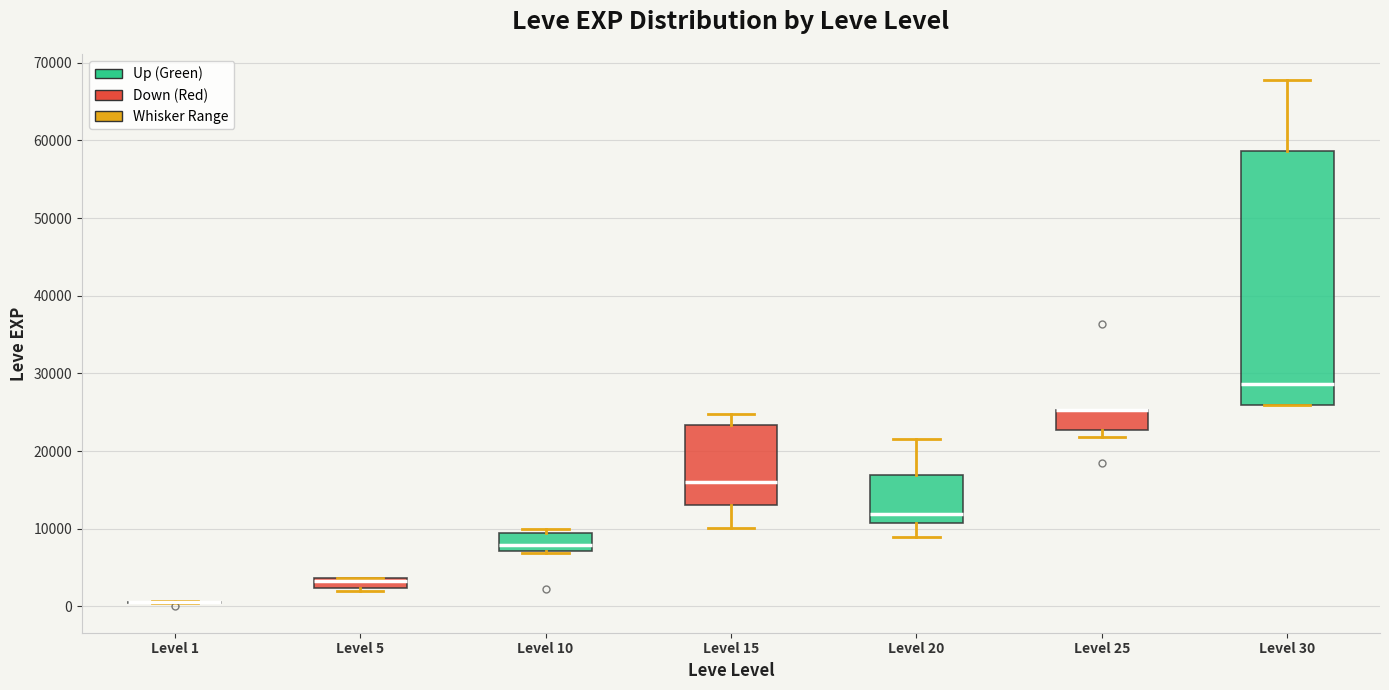

Where is the upper edge of the box for Level 25 on the y-axis? The values are not printed on the chart, so give them approximately, as read against the axis.

25000